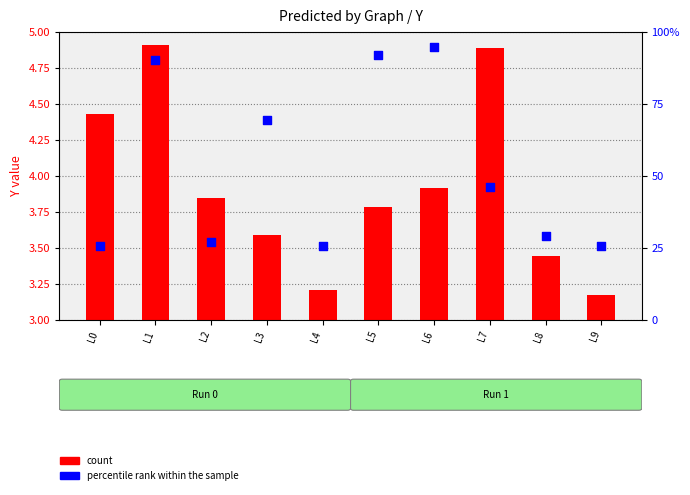

At which category is the sum across all series the highest?

L1